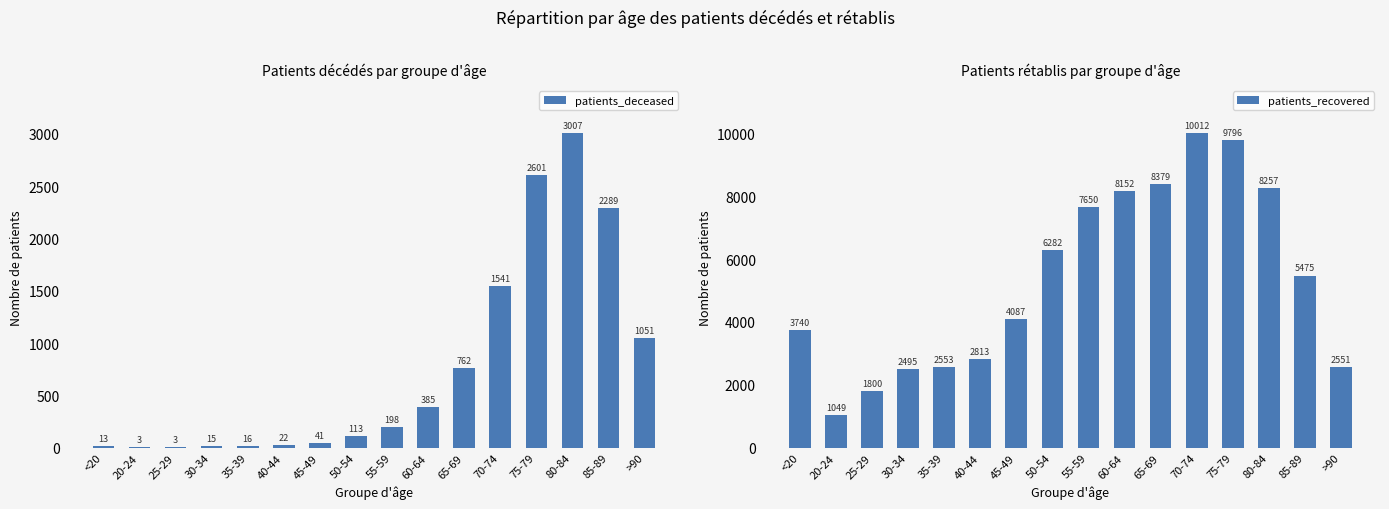

At which label does patients_deceased reach its peak?

80-84